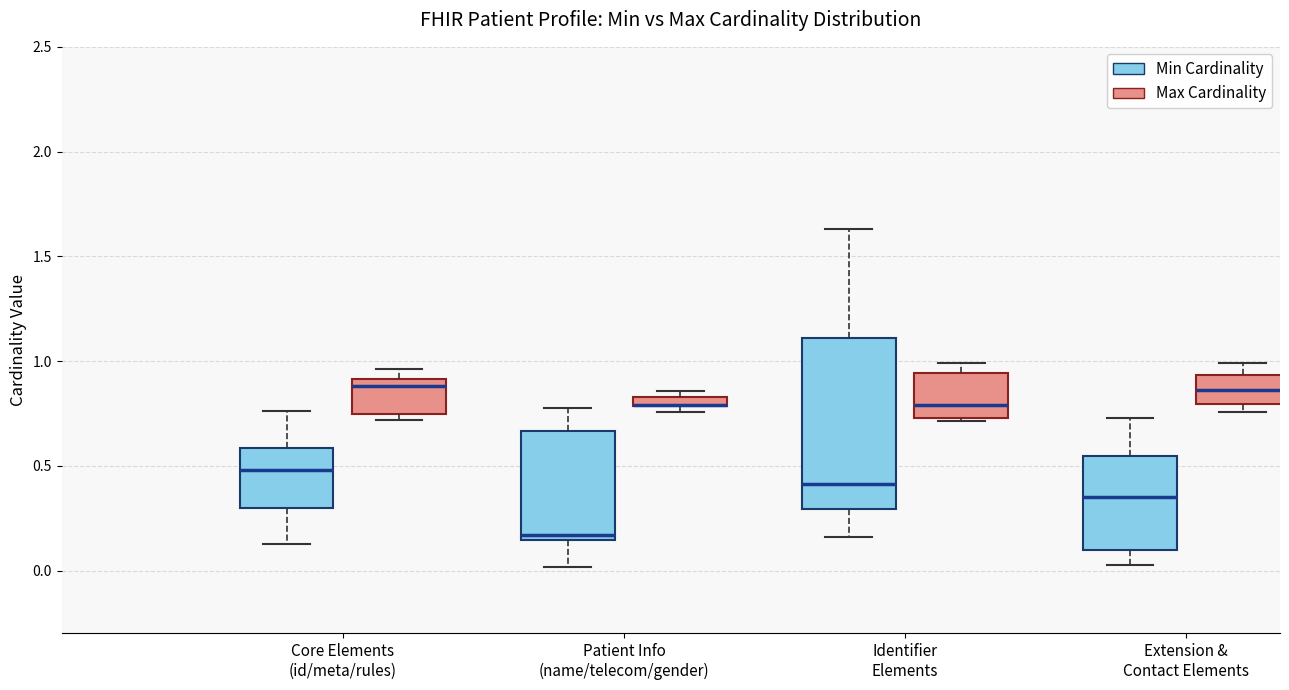

Comparing the boxes themselves (not the whiskers), which one is the tallest?

Identifier Elements (Min Cardinality)